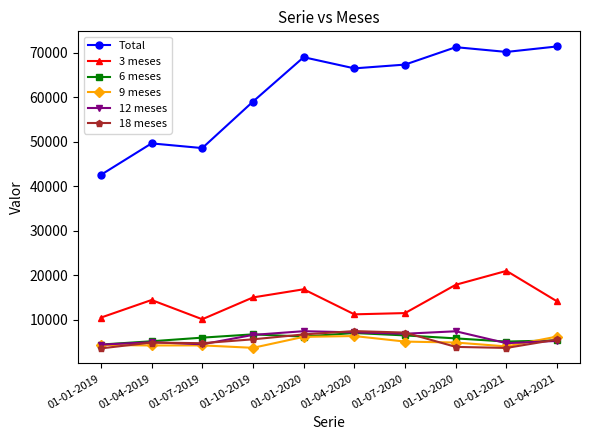

What is the difference between the 9 meses values at 01-04-2021 and 01-10-2019?

2543